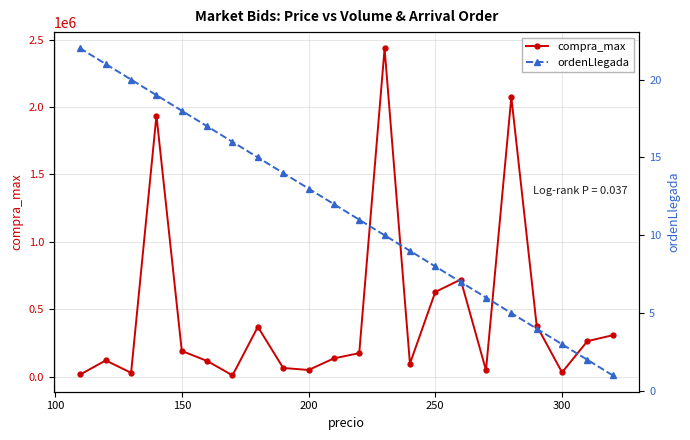

How many values in the compra_max series are below 173998?

11